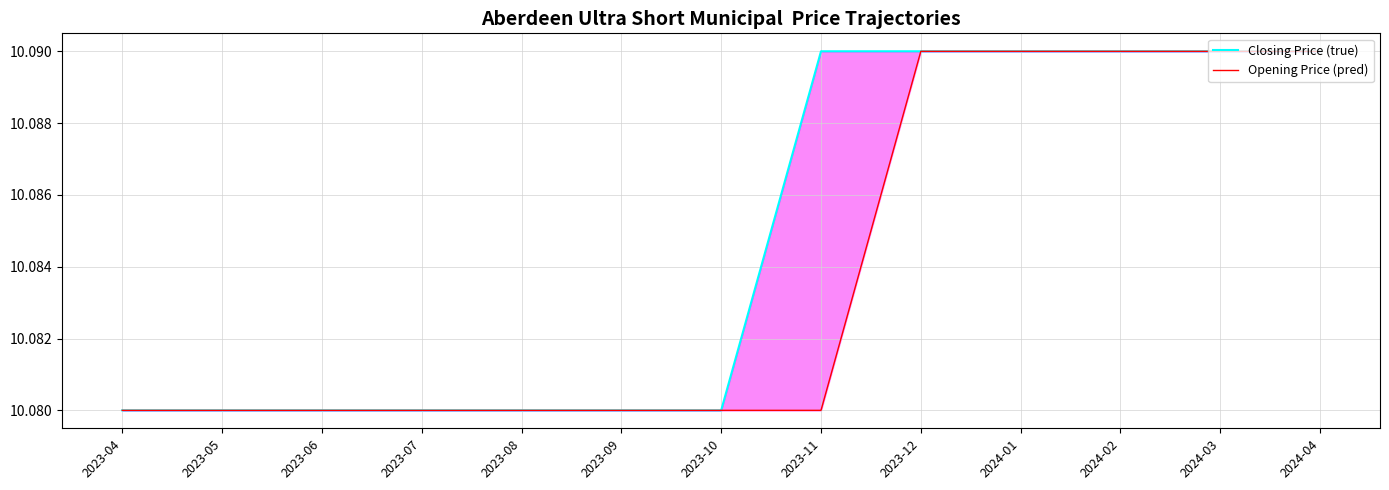

Is it true that Opening Price (pred) equals 10.1 at 2023-05?

True